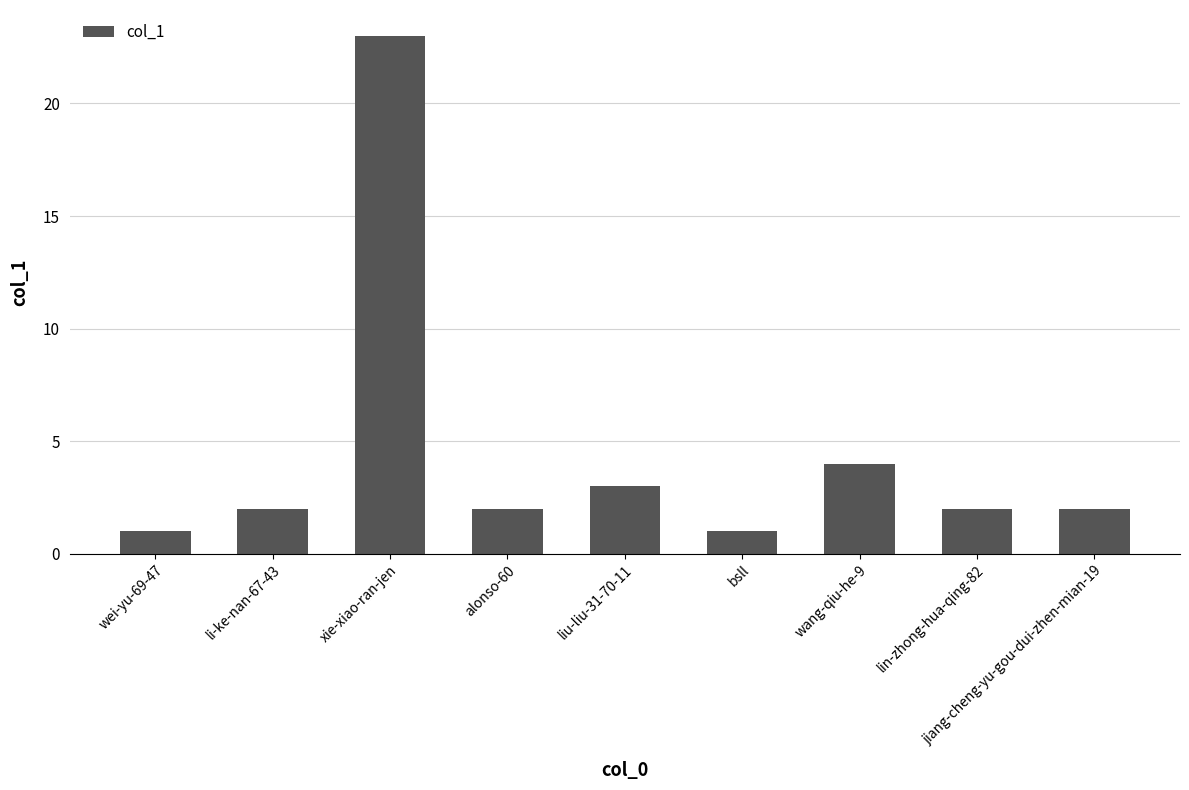

The chart shows a value of 2 at jiang-cheng-yu-gou-dui-zhen-mian-19. True or false?

True